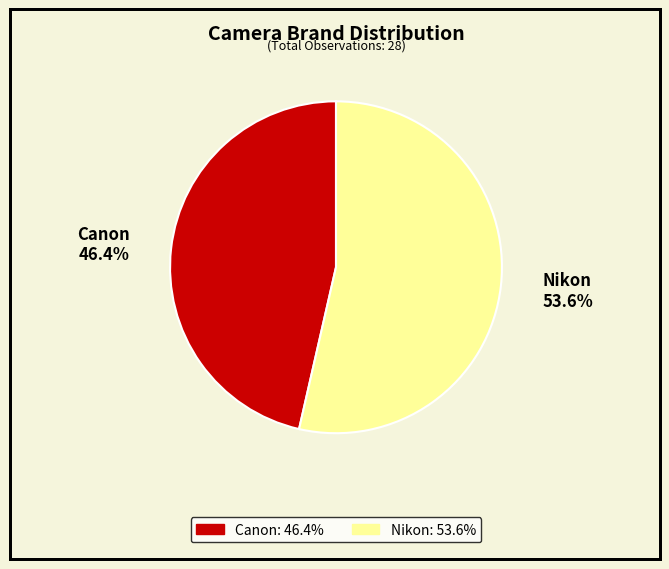

To the nearest percent, what is the combined percentage of Canon and Nikon?

100%